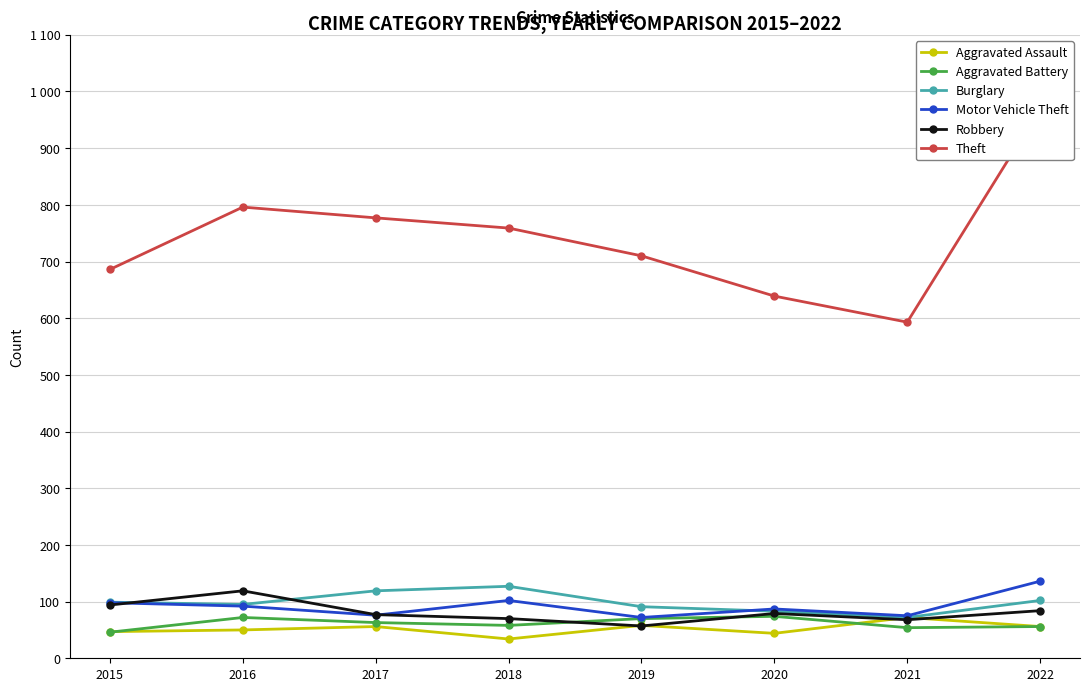

Is this an area chart (filled region under the line)?

No